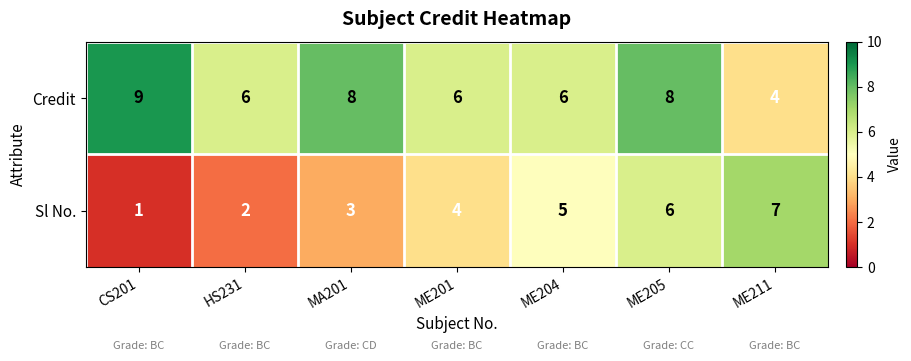

What is the difference between the maximum and minimum values in the Credit series?

5